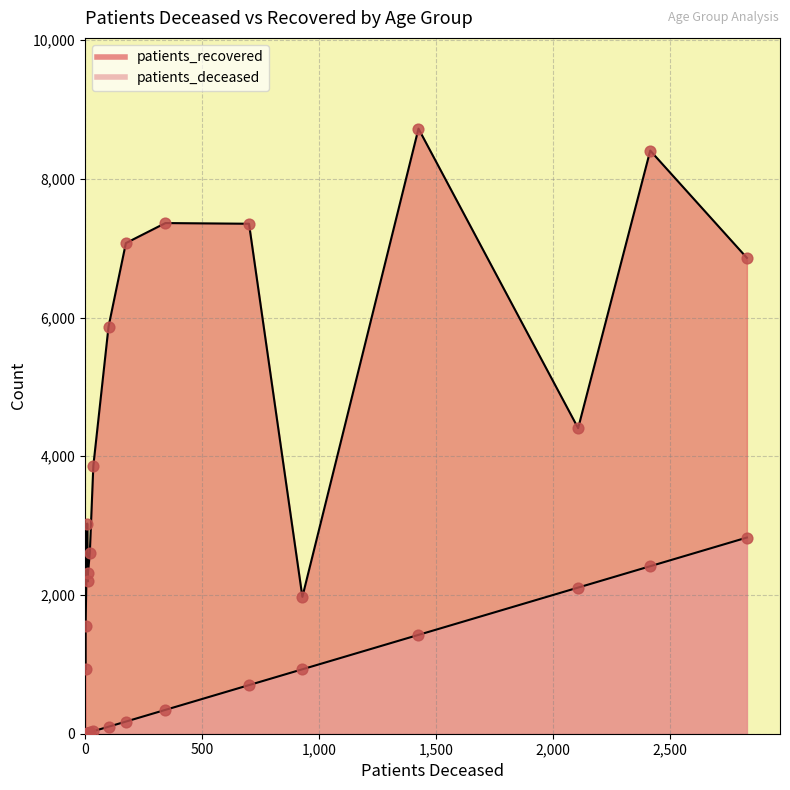

At how many categories does at least one series exceed 2297?

12